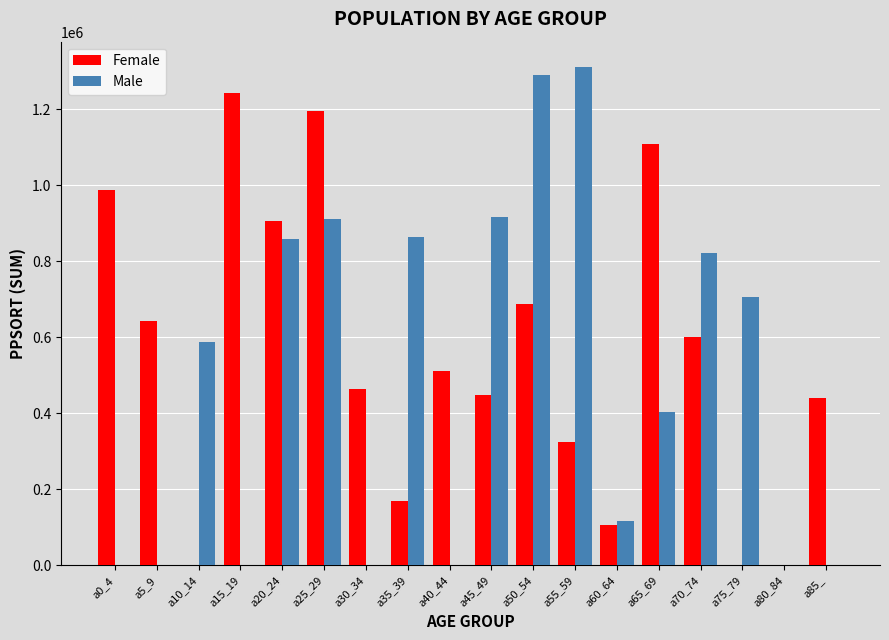

Which series has the largest total across all categories?

Female